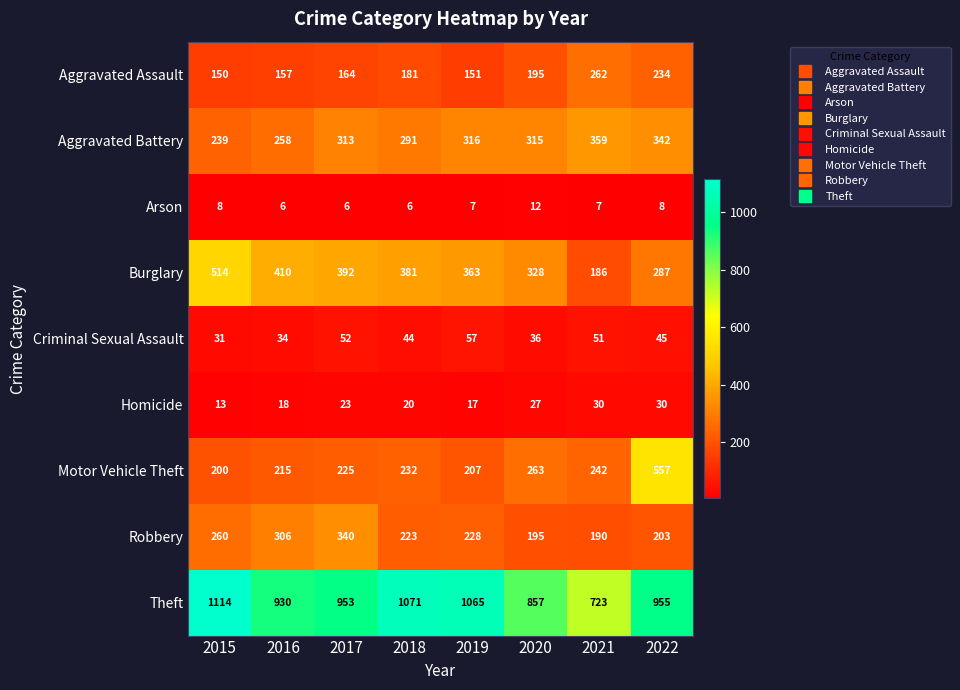

How many series are shown in this chart?

9